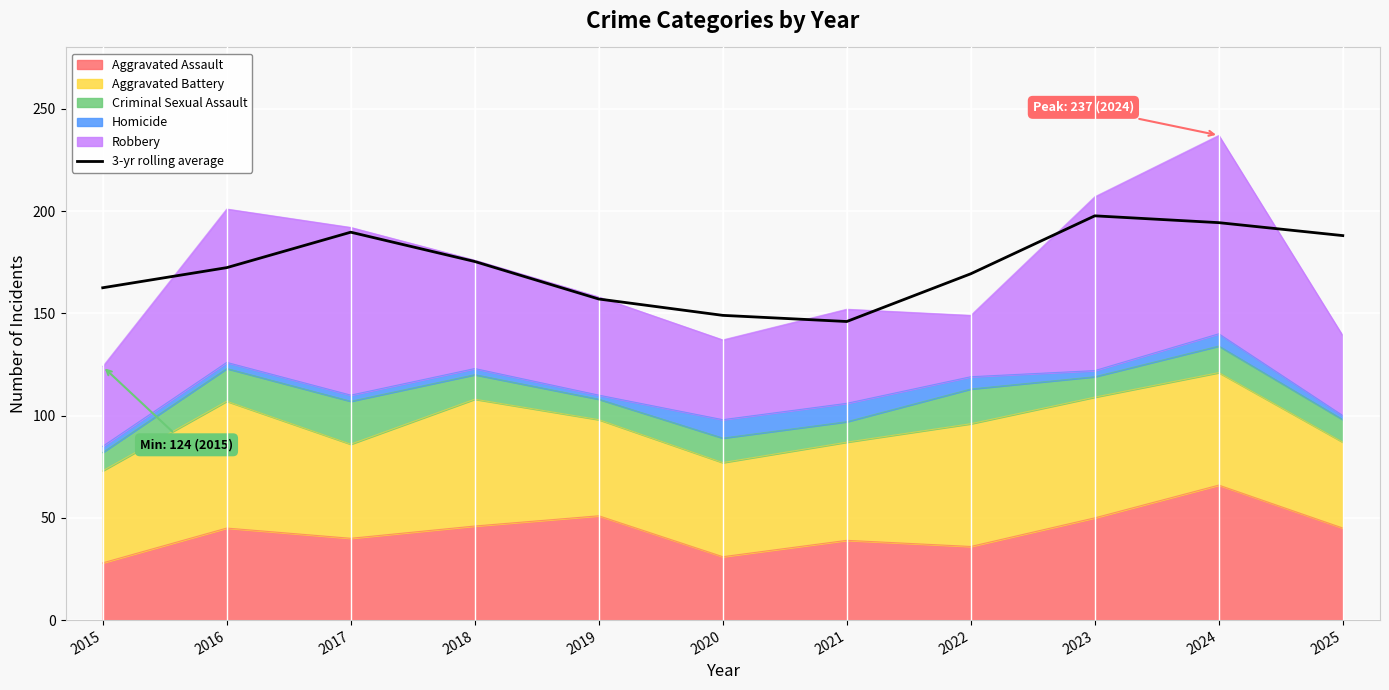

What is the smallest value displayed?

146.0